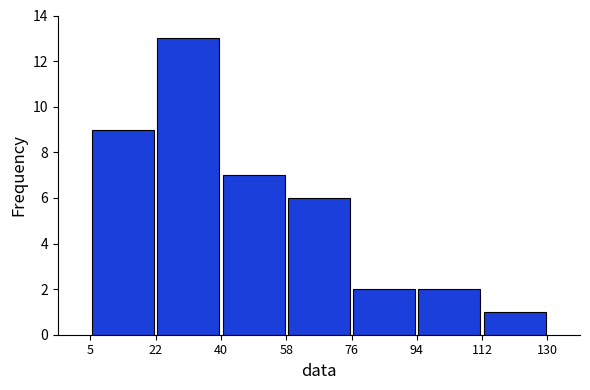

Reading left to right, transcribe this chart: for each bar, give the range it covers on the x-axis and its height. The values are not printed on the chart, so give them approximately, as read against the axis.

5 to 22: 9
22 to 40: 13
40 to 58: 7
58 to 76: 6
76 to 94: 2
94 to 112: 2
112 to 130: 1